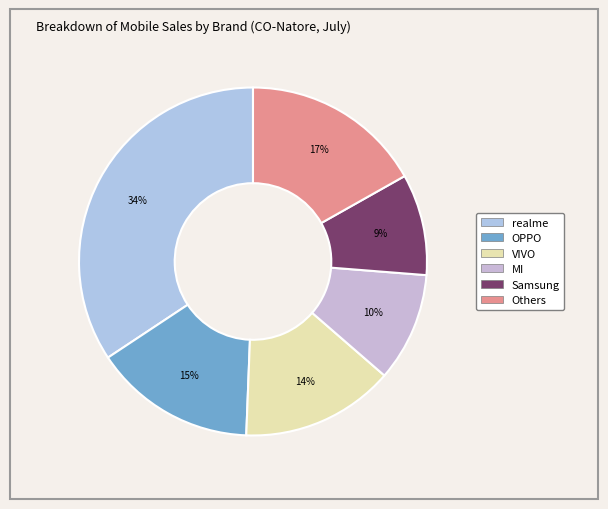

How many segments does this pie chart have?

6